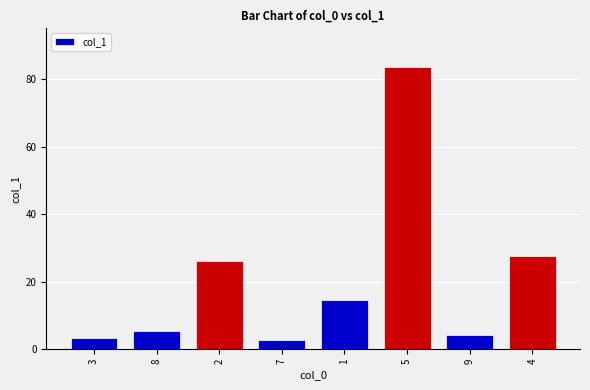

Reading left to right, what are all the values shown in this chart?

3=3.3	8=5.4	2=26.1	7=2.6	1=14.5	5=83.6	9=4.2	4=27.7